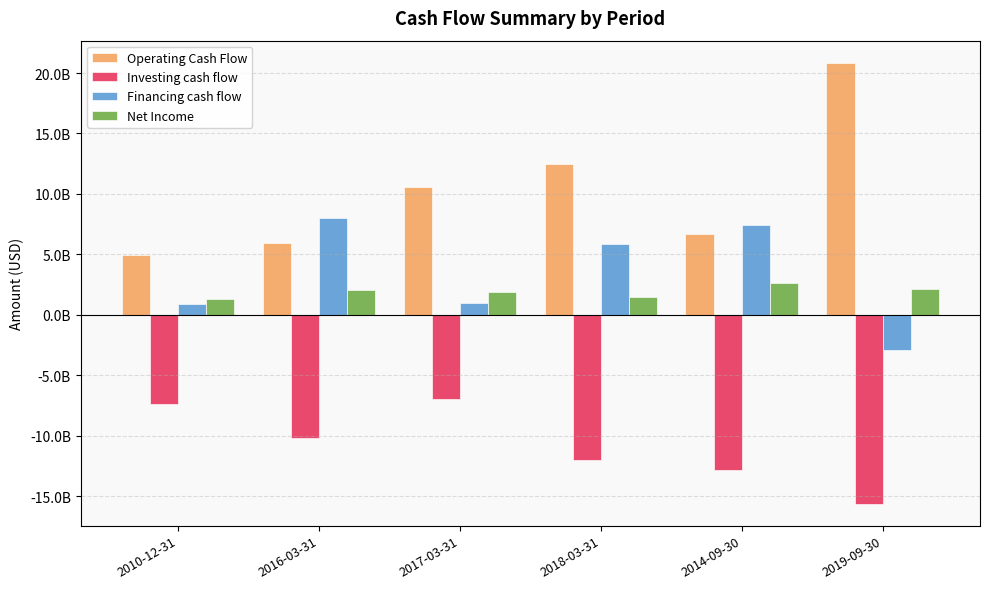

What is the difference between the second highest and second lowest values in the Financing cash flow series?

6583378000